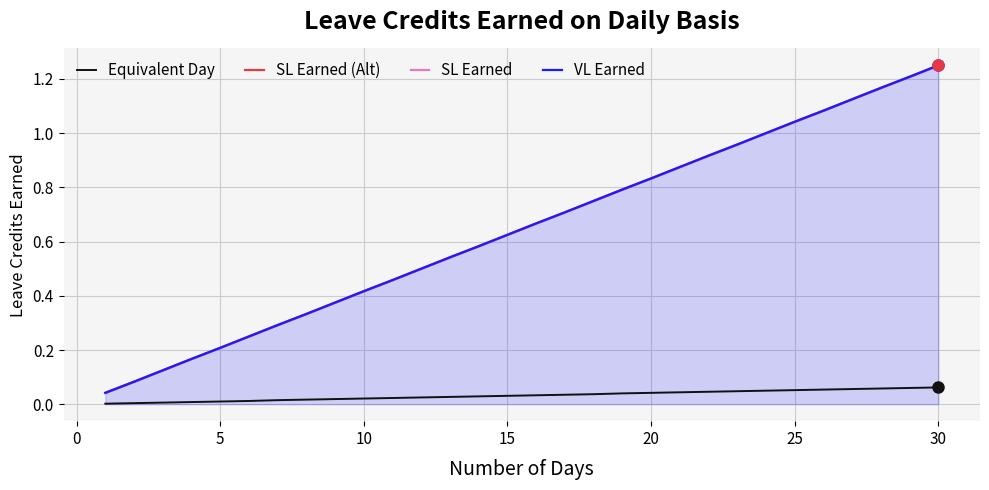

True or false: SL Earned (Alt) and SL Earned cross at least once.

False